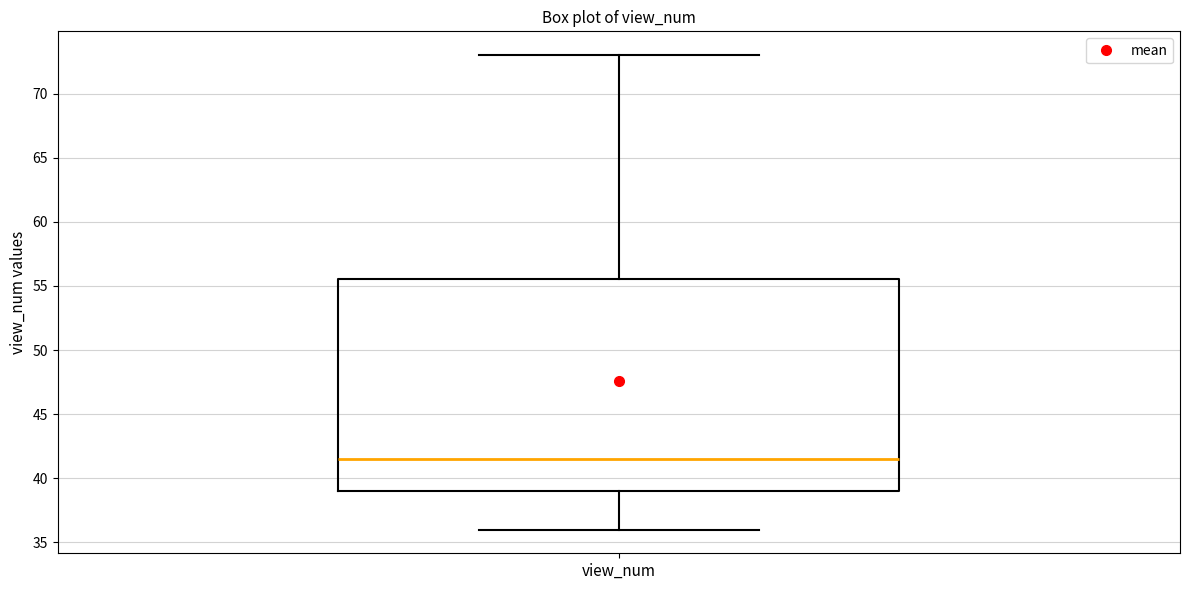

Read this box plot against the y-axis: the position of the median line, the range covered by the box, and the ends of both whiskers. The values are not printed on the chart, so give them approximately, as read against the axis.

median 41.5, box 39.0 to 55.5, whiskers 36.0 to 73.0